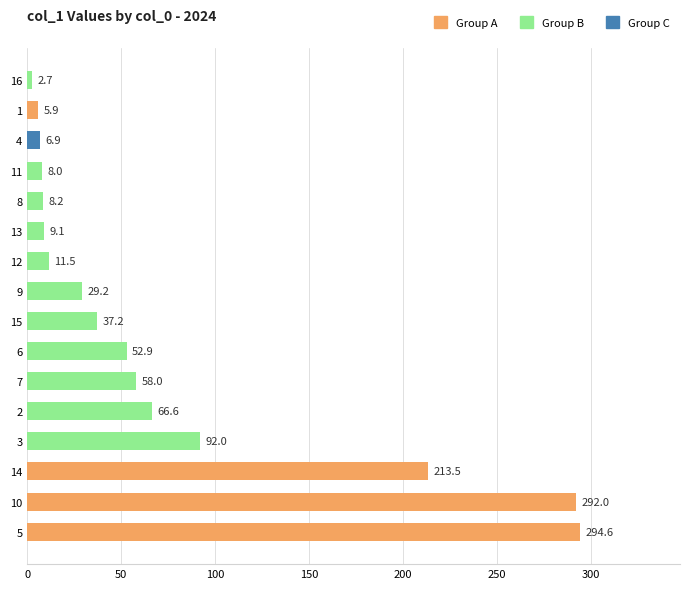

Where is the data nearest to the value 148?

3